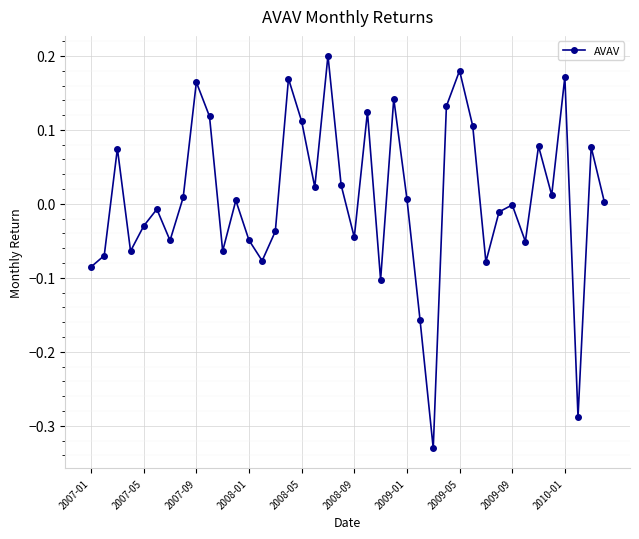

How many categories are shown in the chart?

40